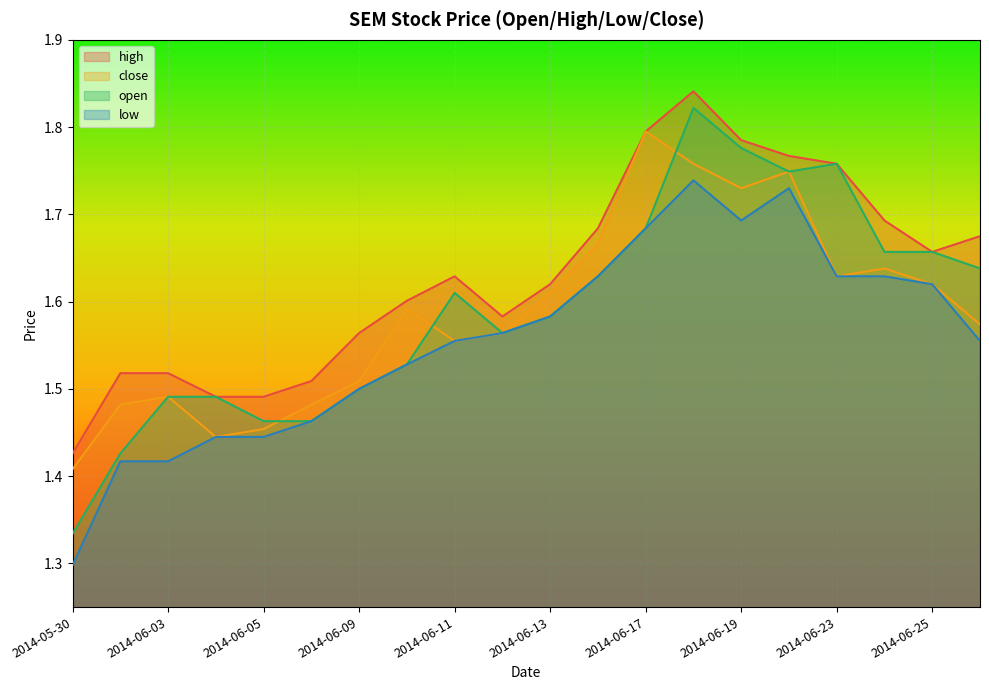

At which label is low closest to 1?

2014-05-30